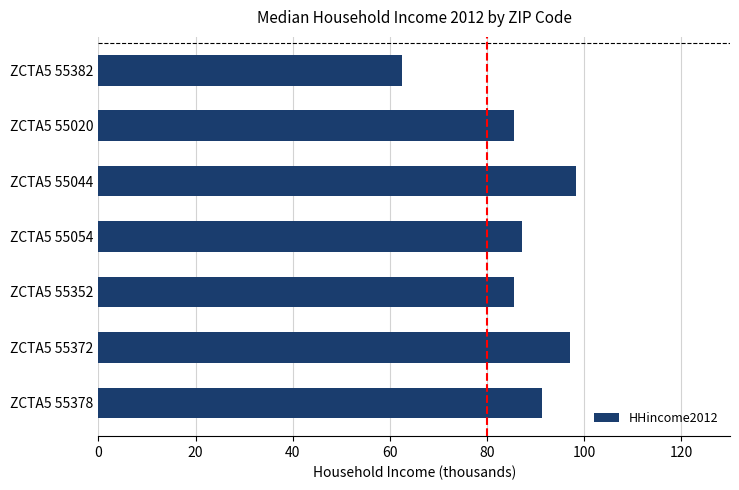

Reading bottom to top, transcribe all the data shown in this chart.

ZCTA5 55378=91.3	ZCTA5 55372=97.0	ZCTA5 55352=85.6	ZCTA5 55054=87.2	ZCTA5 55044=98.2	ZCTA5 55020=85.6	ZCTA5 55382=62.5